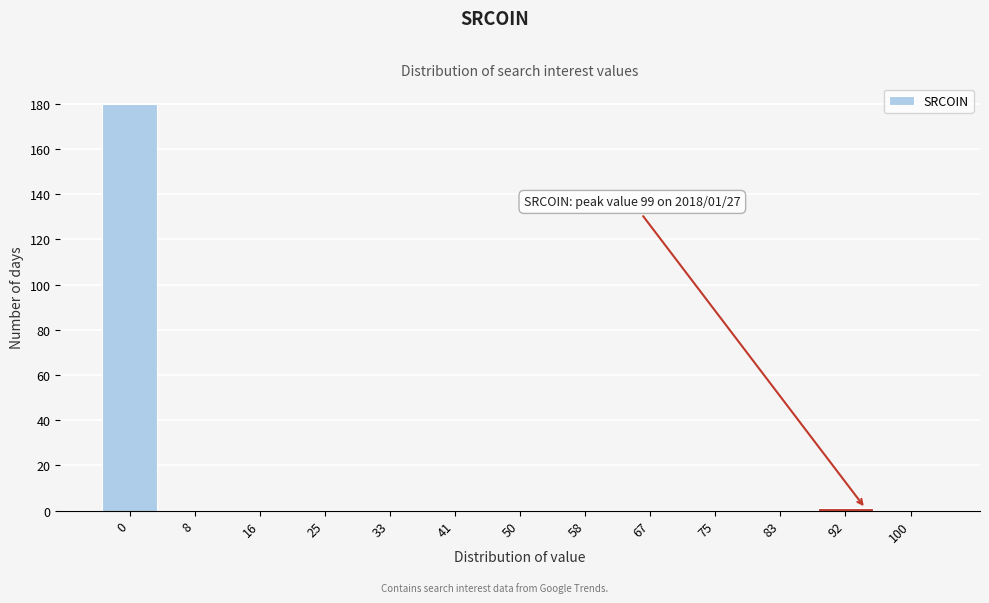

Reading right to left, transcribe all the data shown in this chart.

100=0	92=1	83=0	75=0	67=0	58=0	50=0	41=0	33=0	25=0	16=0	8=0	0=180